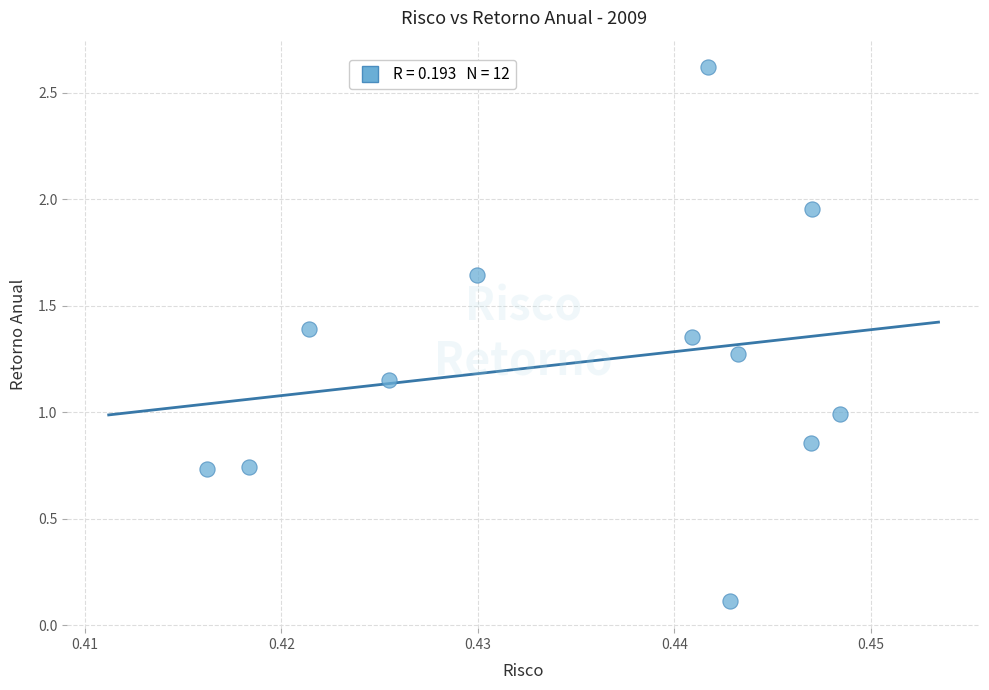

What is the average X value?

0.4